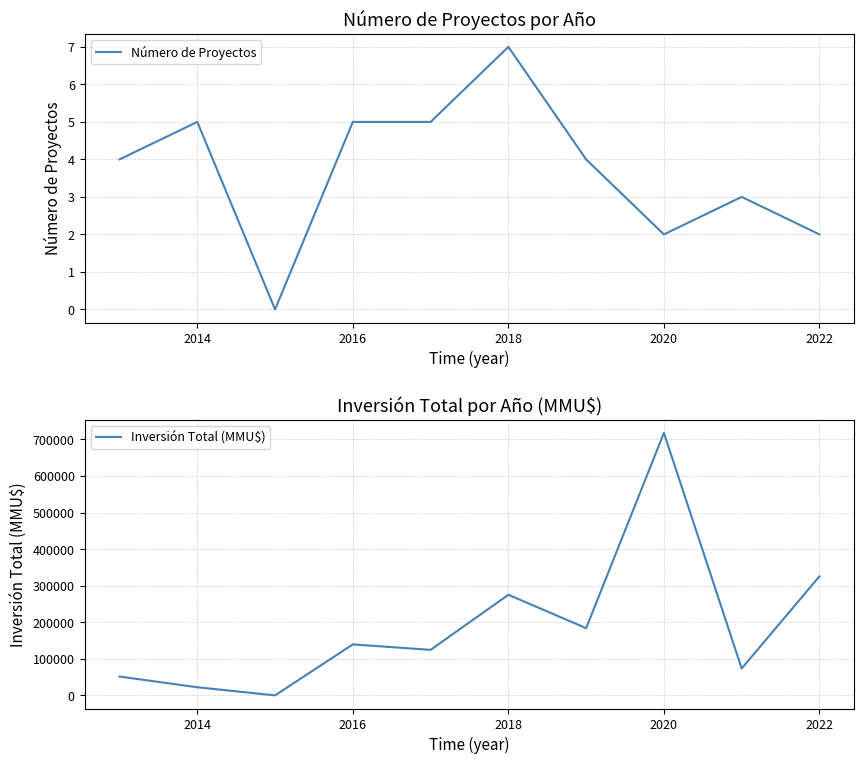

The Número de Proyectos series shows 2 at 2022. True or false?

True